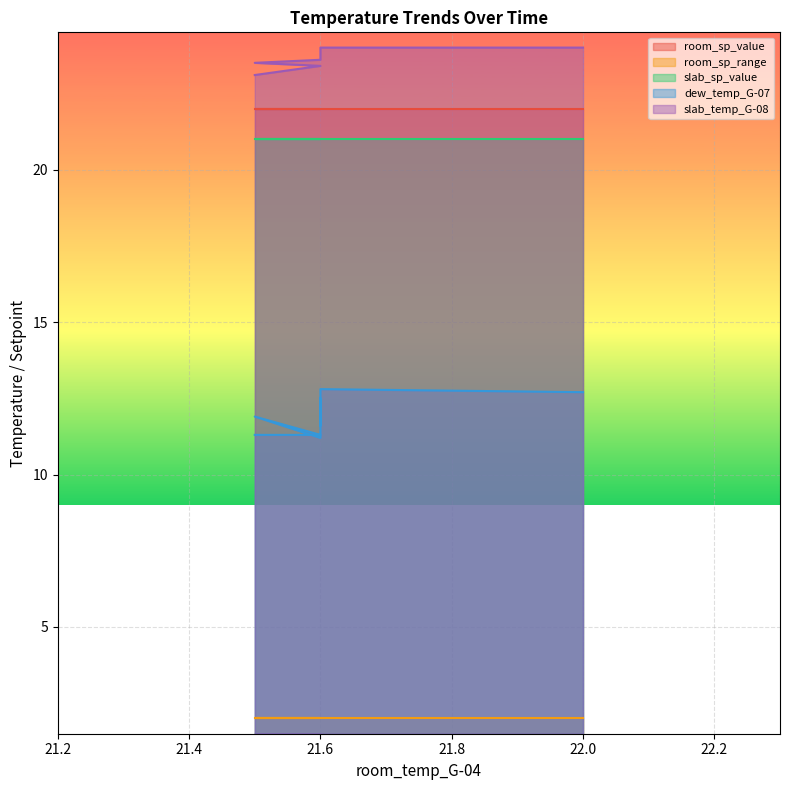

What are all the series names shown in the legend?

room_sp_value, room_sp_range, slab_sp_value, dew_temp_G-07, slab_temp_G-08